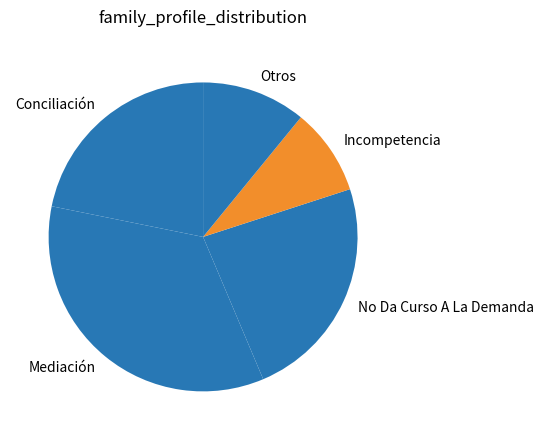

Is it true that Conciliación is 32% of the pie?

False